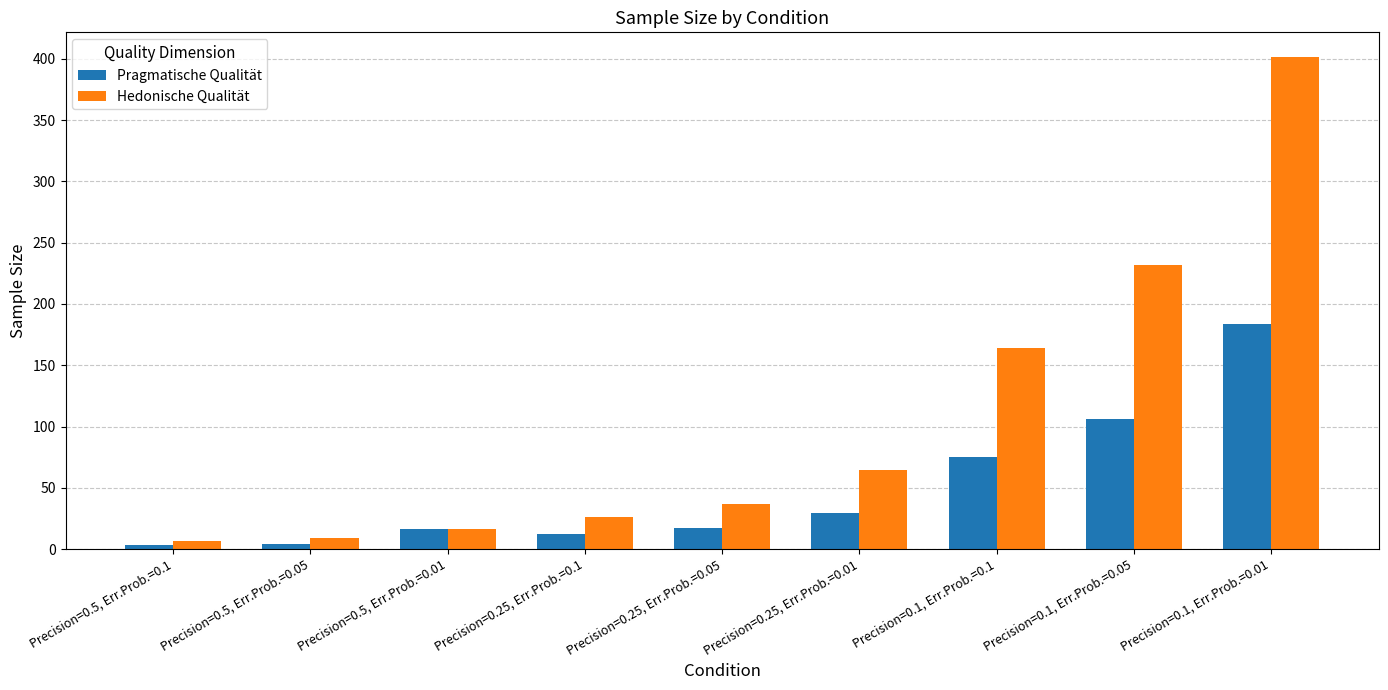

How many series are shown in this chart?

2